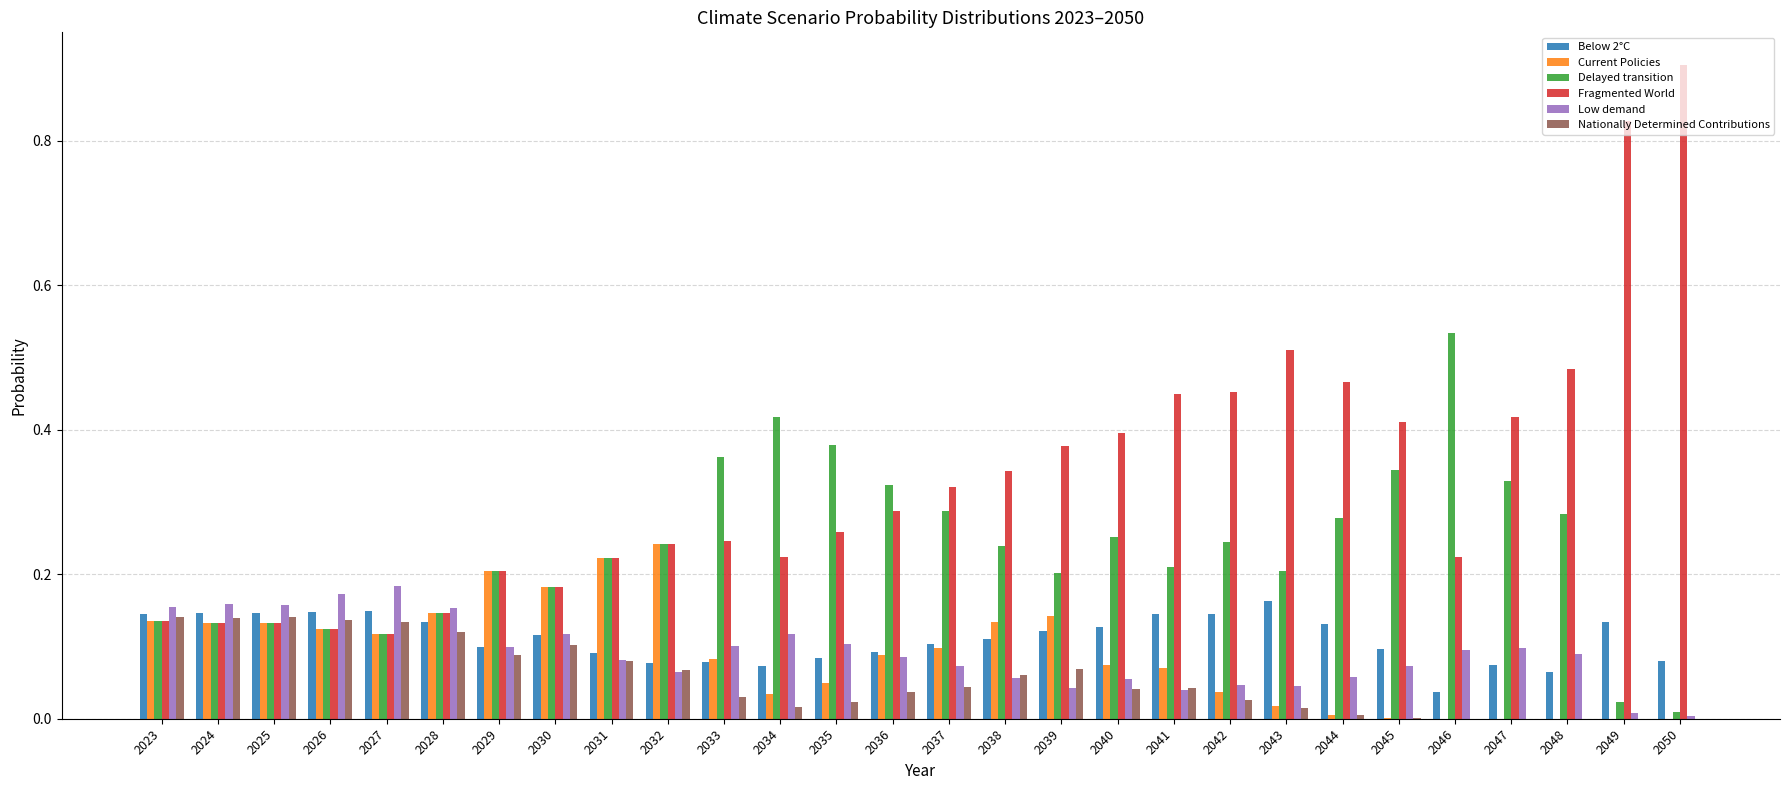

At which label does Fragmented World reach its peak?

2050